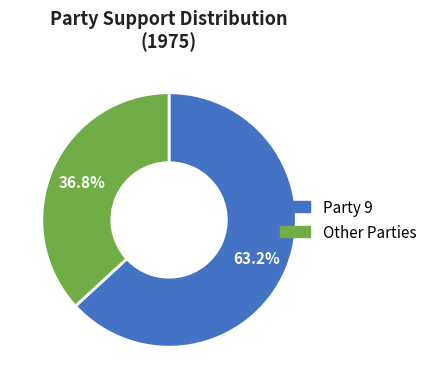

Is there a majority slice in this chart?

Yes